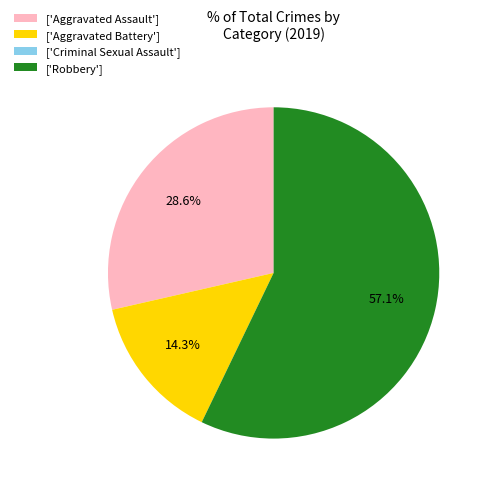

What is the largest slice in the pie chart?

['Robbery']